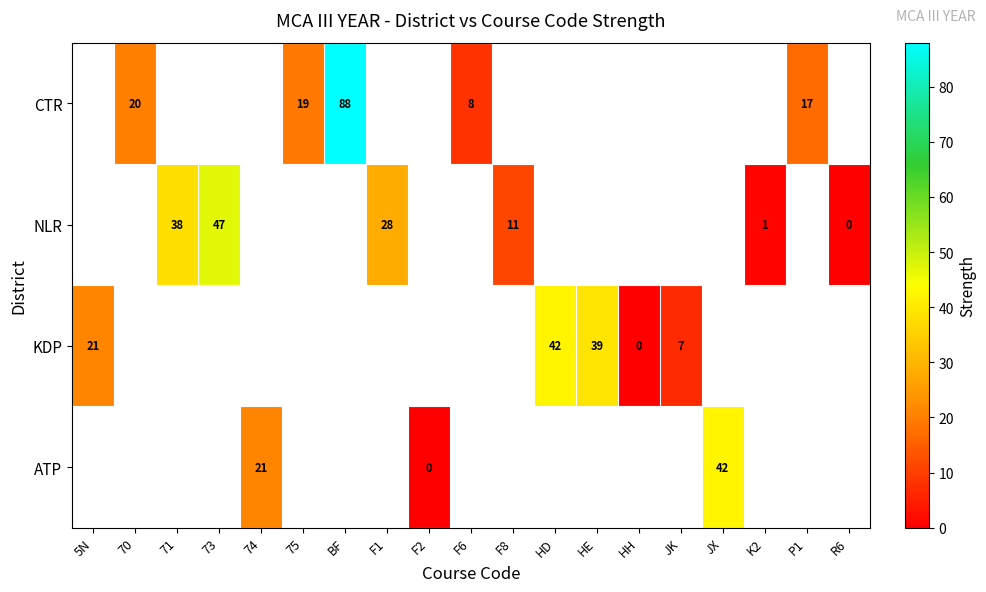

The value of CTR at F6 is 14. True or false?

False